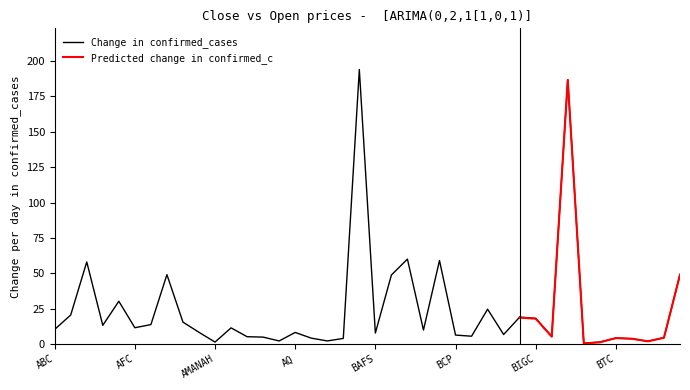

What is the minimum value shown in the chart?

0.4